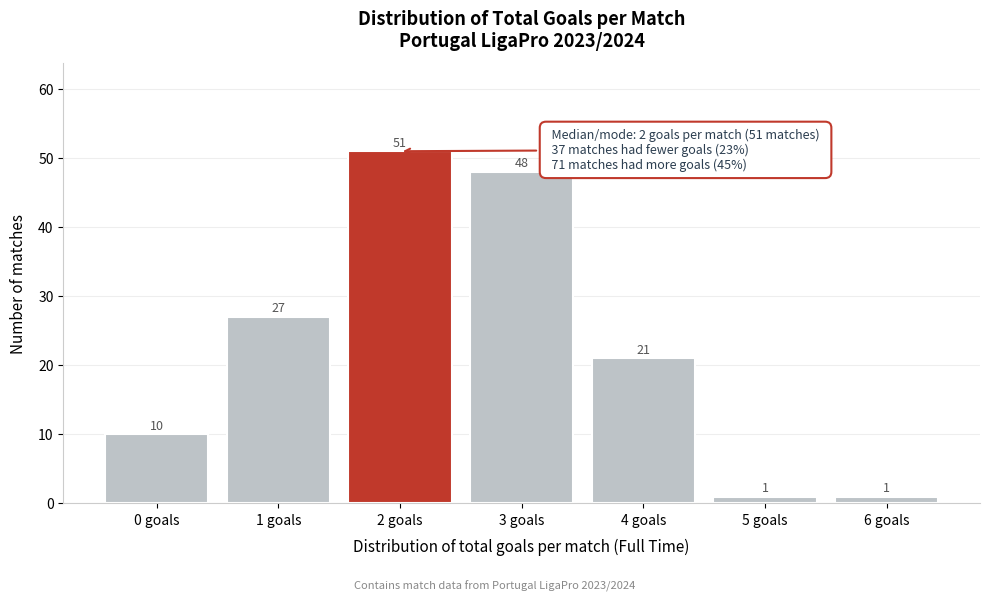

Reading right to left, transcribe all the data shown in this chart.

6 goals=1	5 goals=1	4 goals=21	3 goals=48	2 goals=51	1 goals=27	0 goals=10